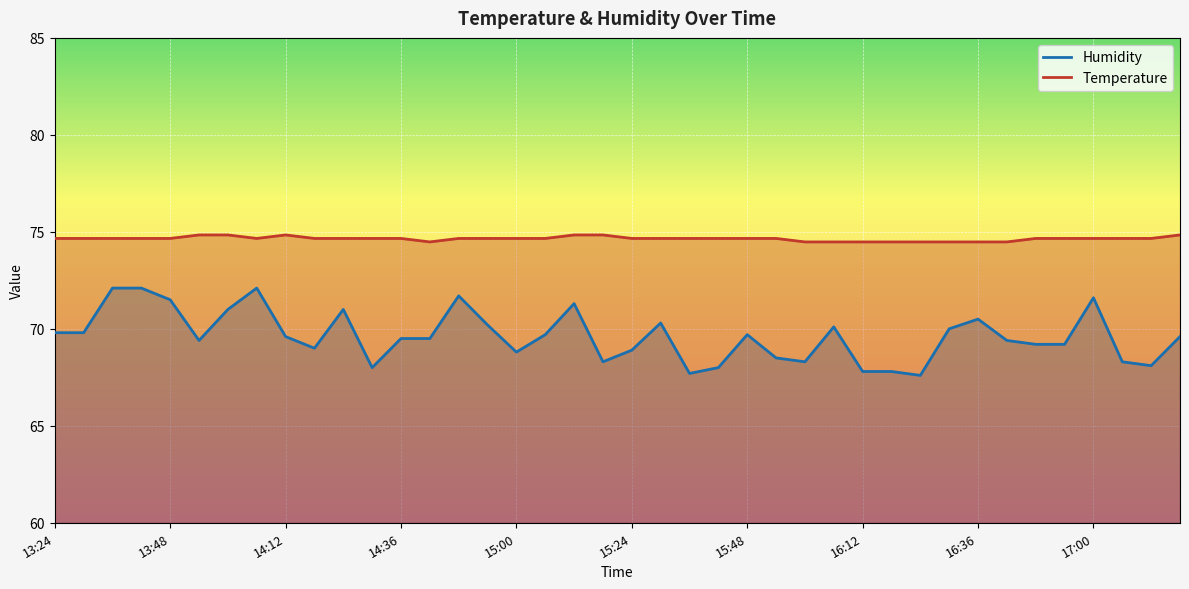

Is it true that Humidity equals 71.3 at 15:12?

True